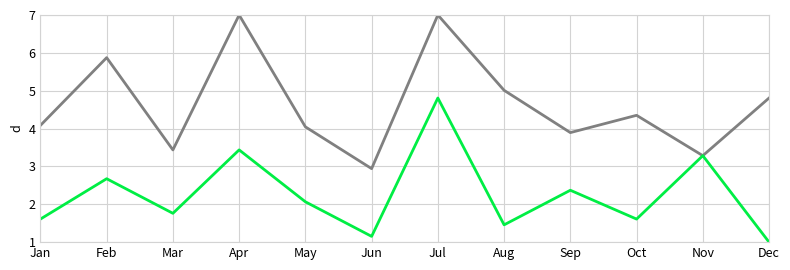

What is the greatest value displayed?

7.0